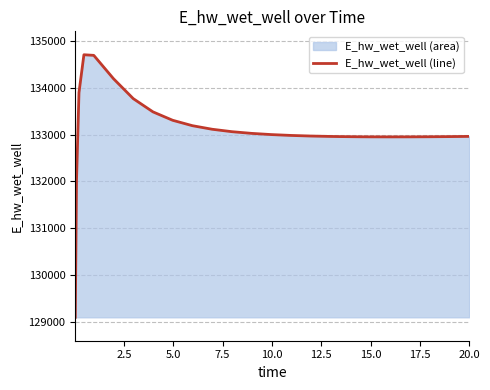

What is the minimum value shown in the chart?

129099.5